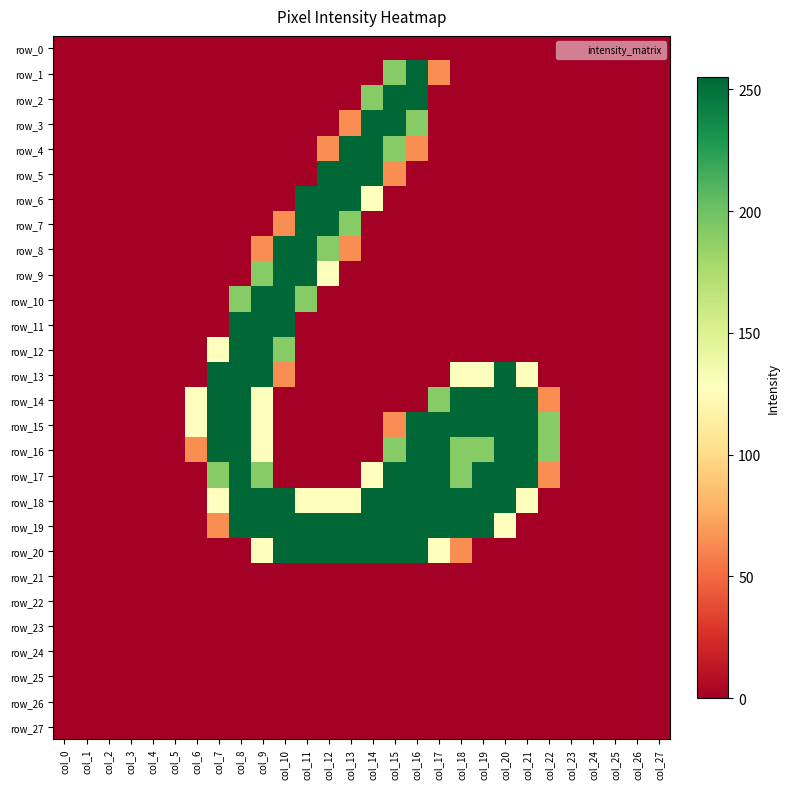

How many values in row_4 are above zero?

5